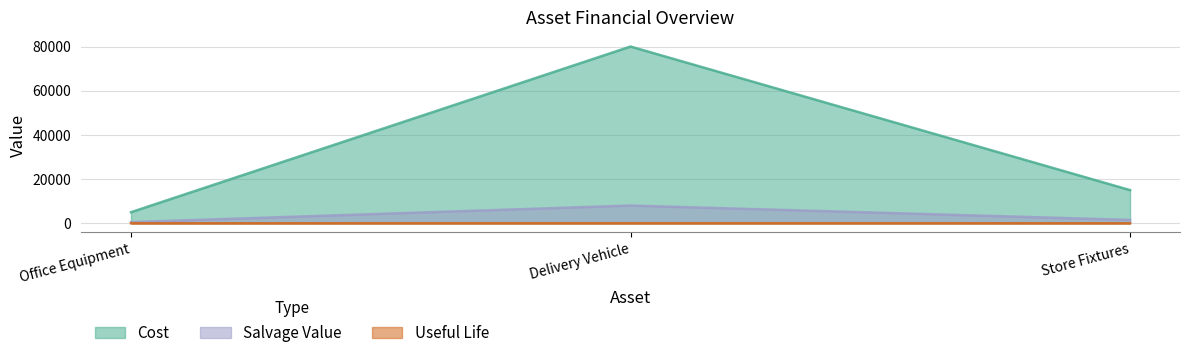

How many salvage_value values are between 500 and 8000?

3